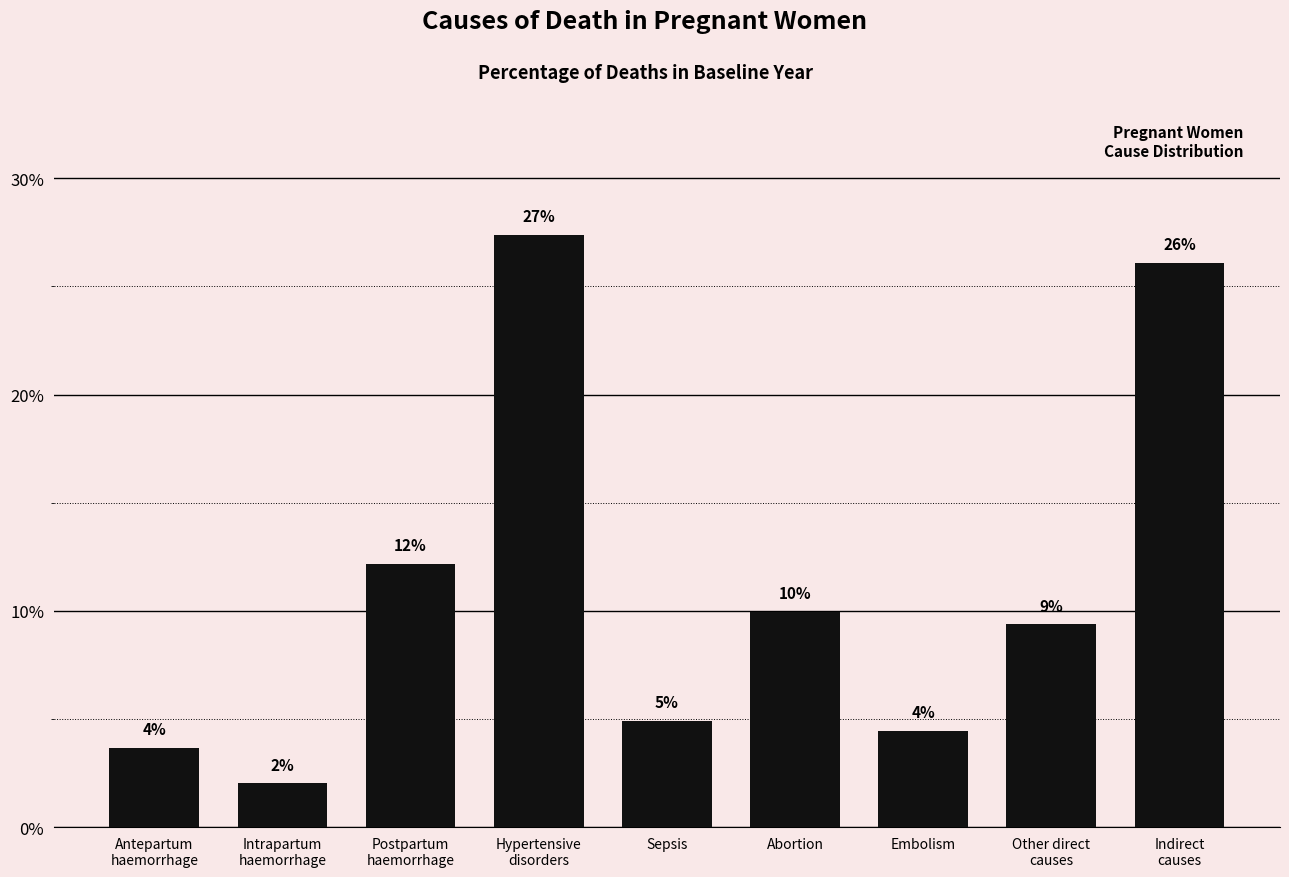

Is it true that the value at Abortion is 0.2?

False